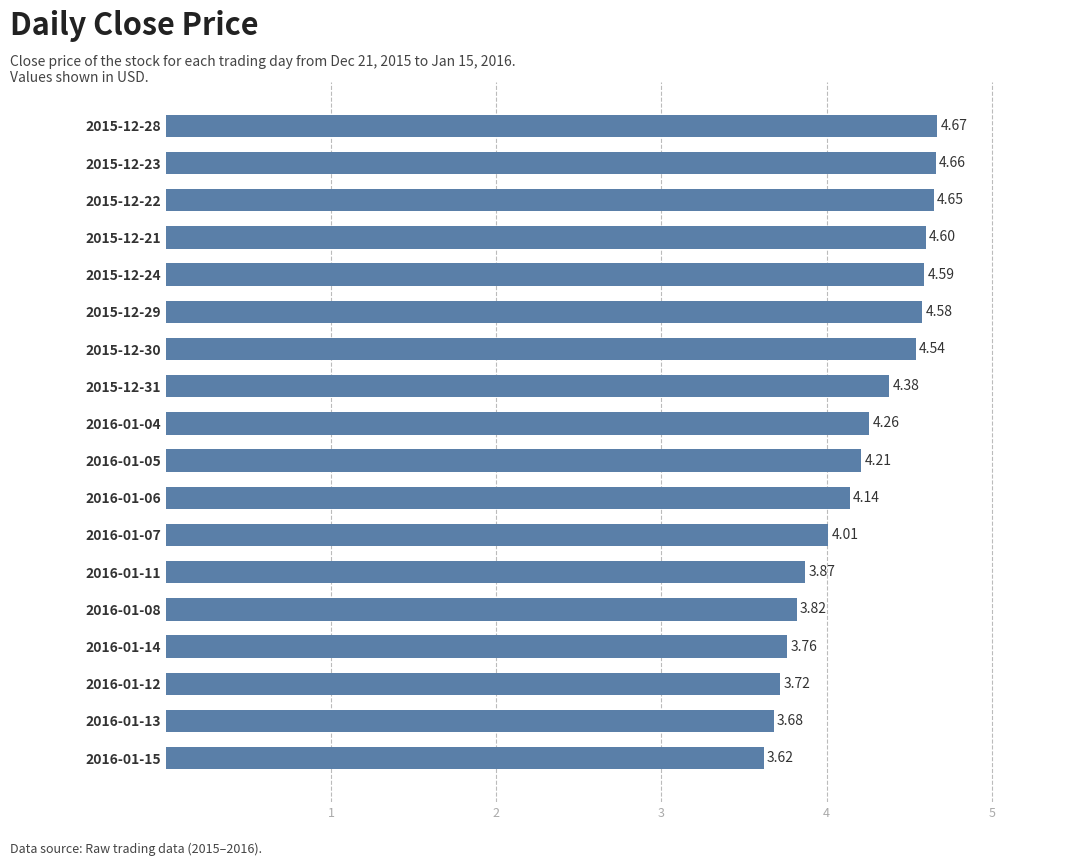

What is the sum of the values at 2016-01-13 and 2015-12-31?

8.1